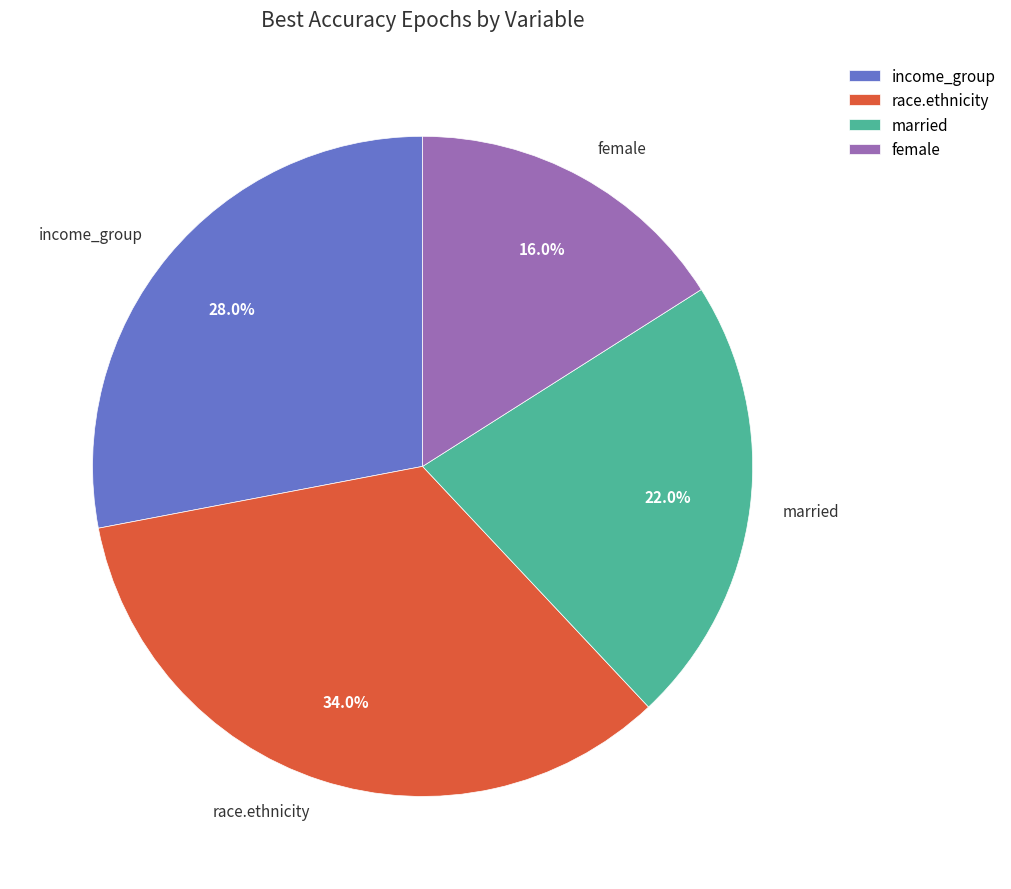

To the nearest percent, what is the average slice percentage?

25%